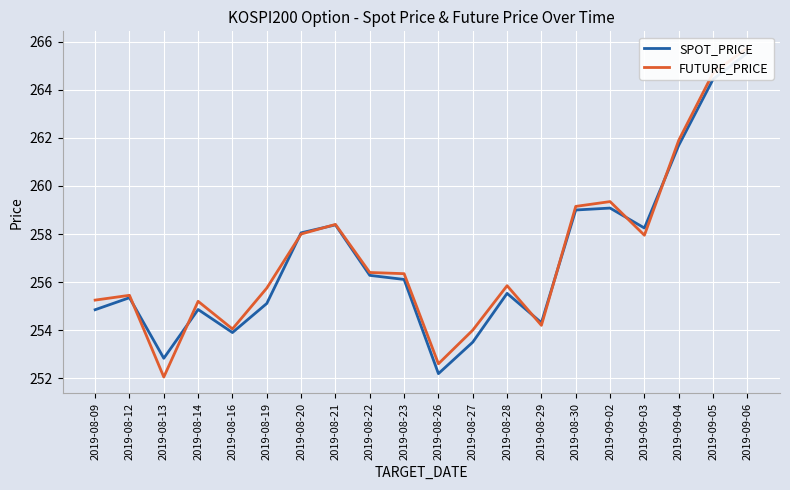

Is it true that FUTURE_PRICE equals 443.6 at 2019-08-12?

False